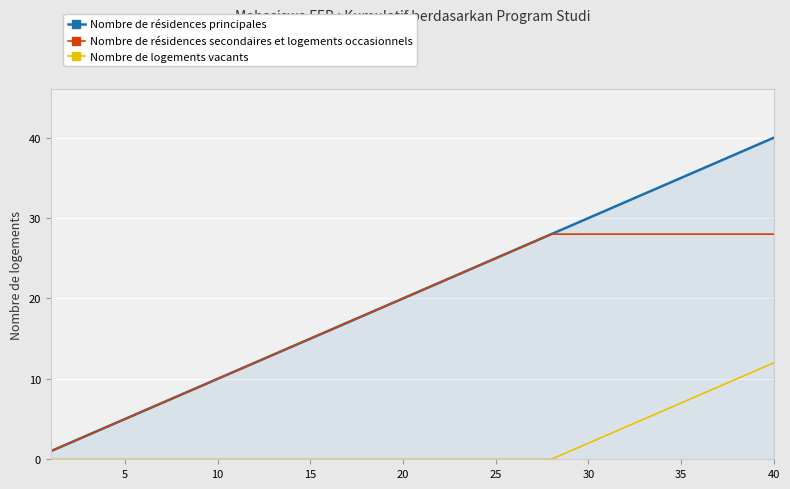

Which series has the largest total across all categories?

Nombre de résidences principales